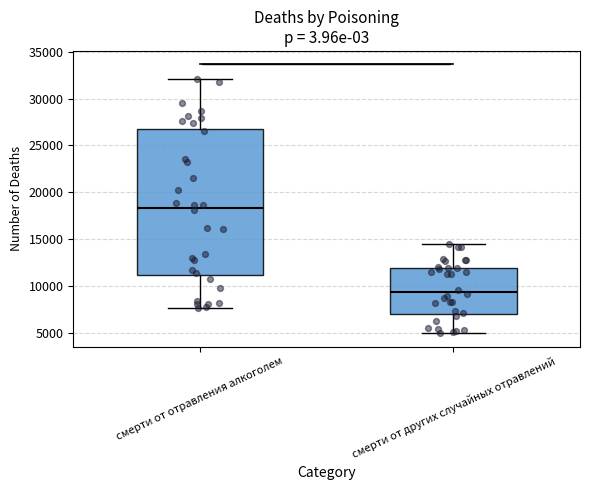

Which box has the lowest median line?

смерти от других случайных отравлений